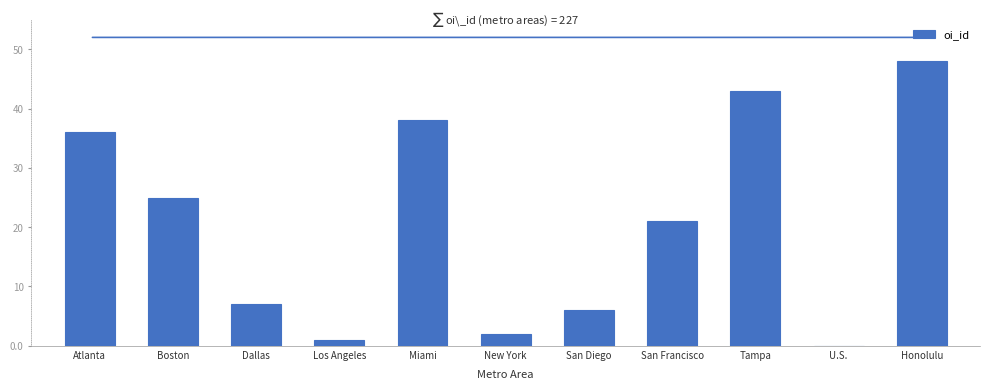

What is the sum of all values?

227